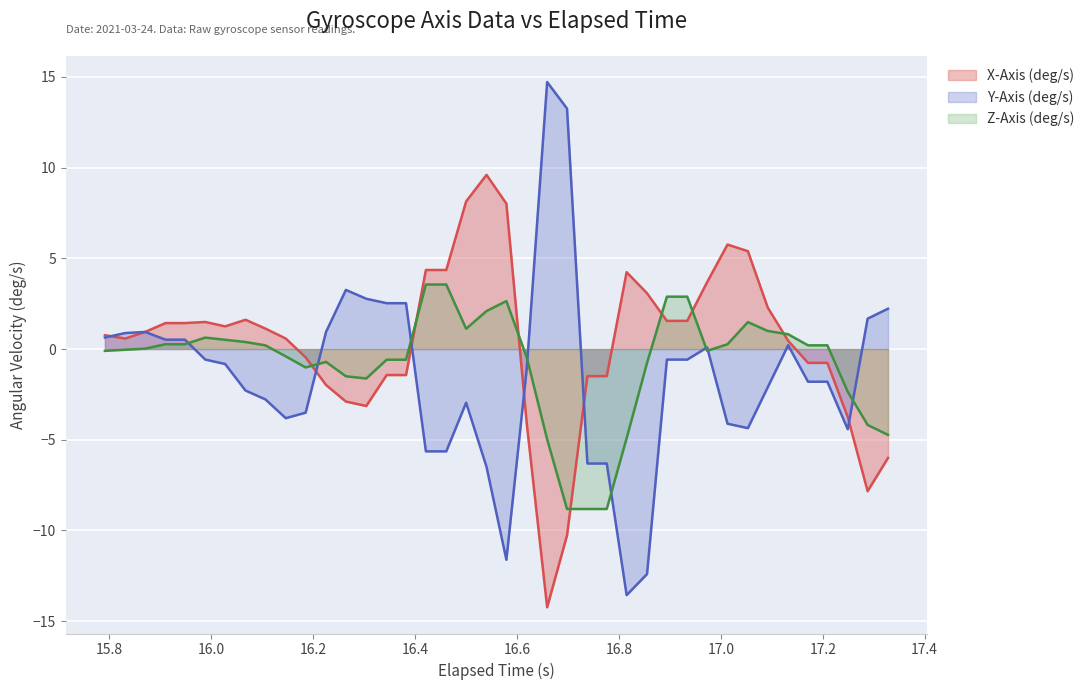

What is the maximum value shown in the chart?

14.7